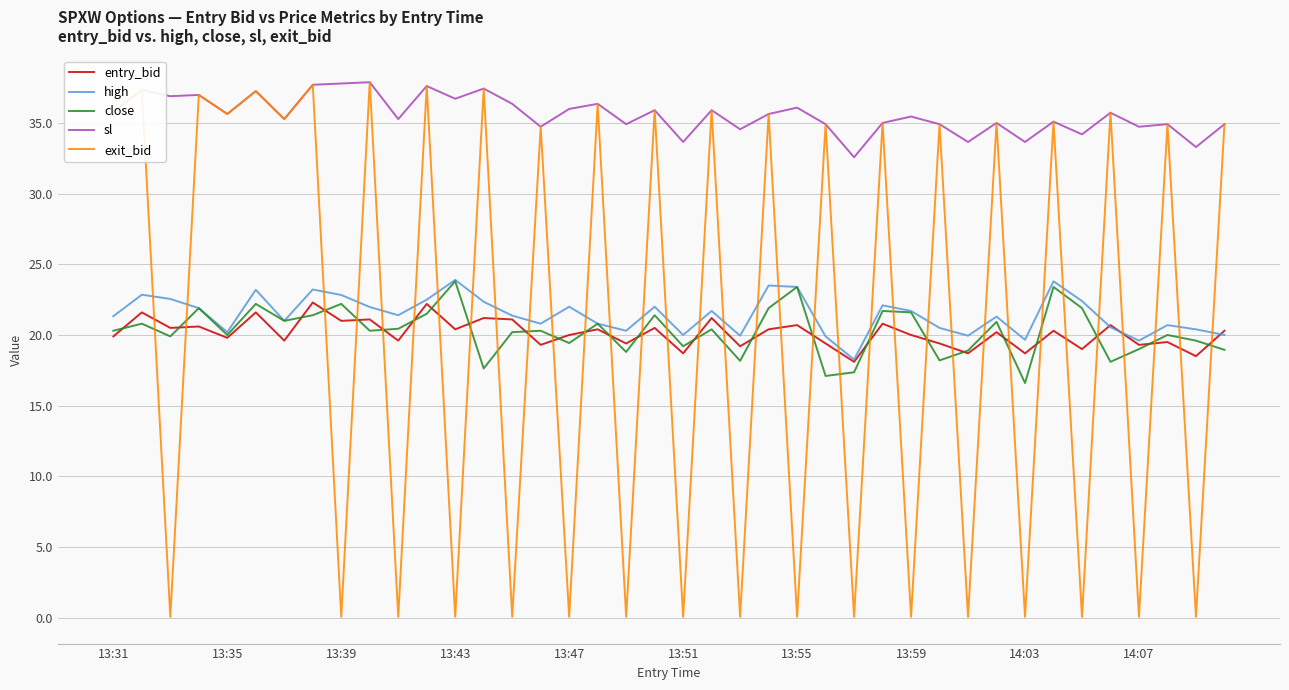

Which series has the widest spread of values?

exit_bid